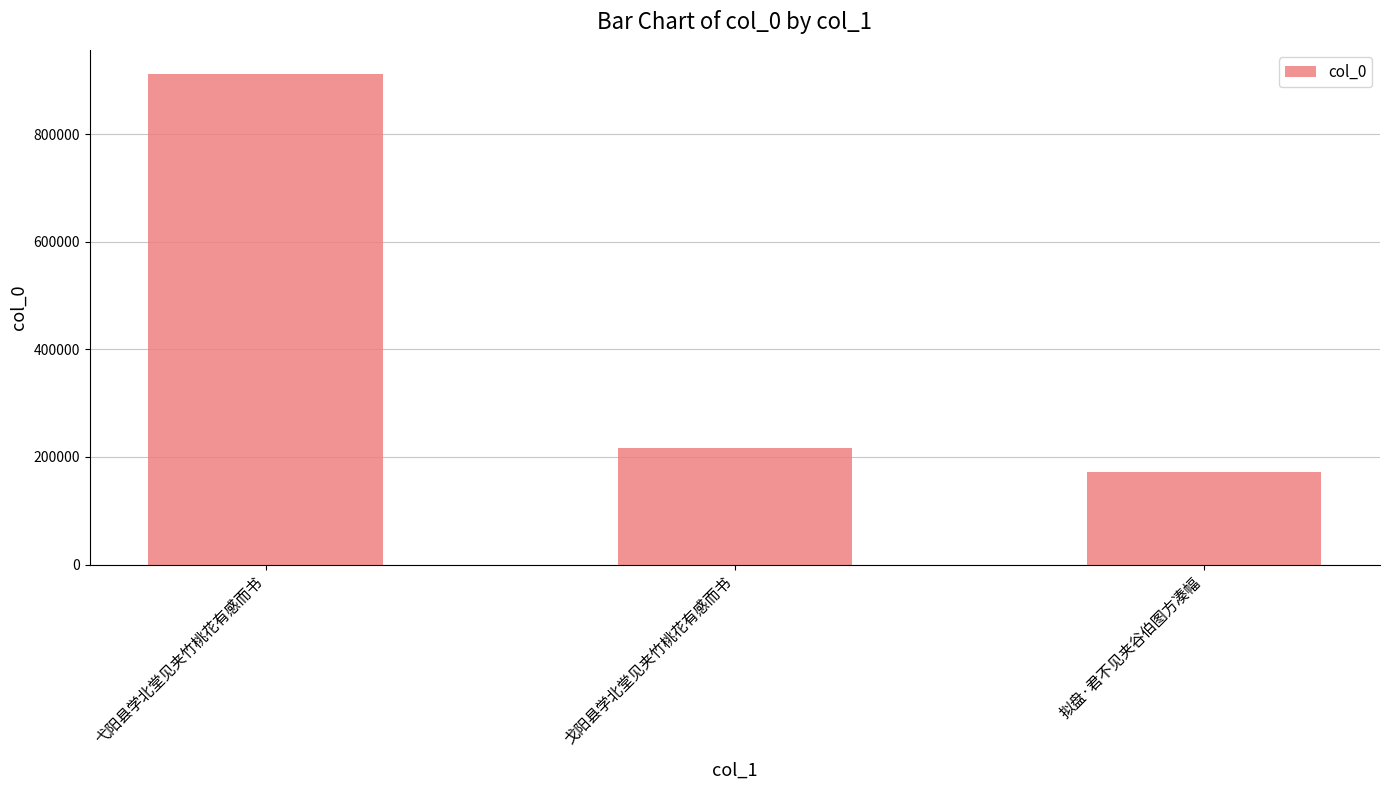

Count the number of categories in the chart.

3